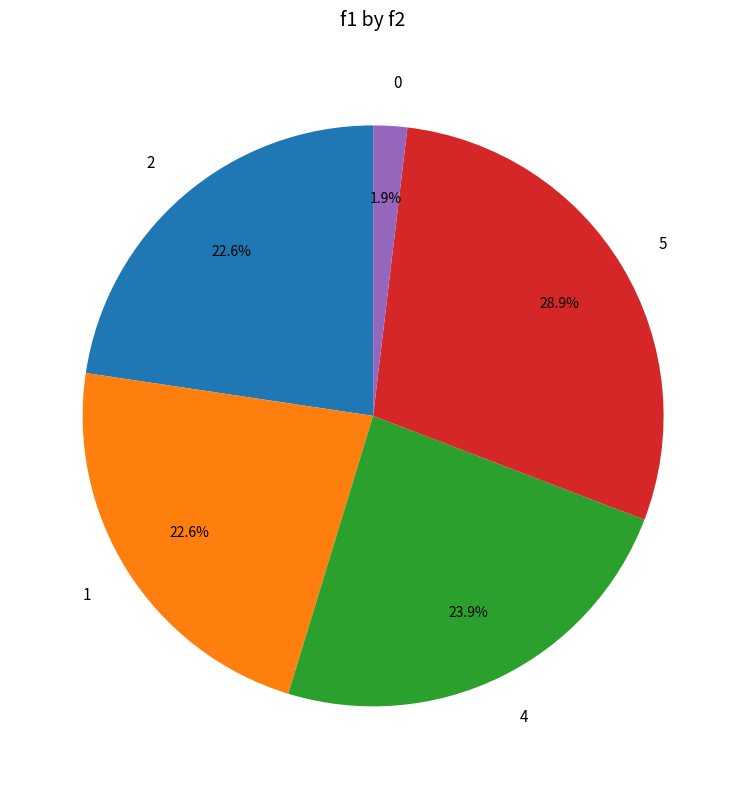

How many segments does this pie chart have?

5